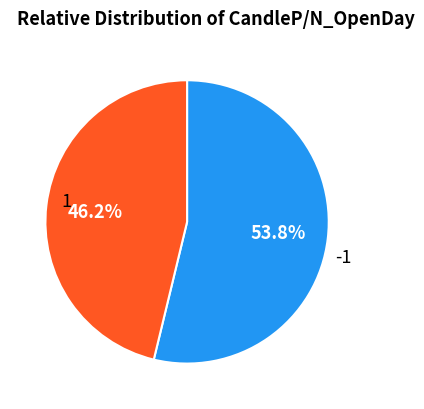

Is there any slice that represents more than half of the pie?

Yes